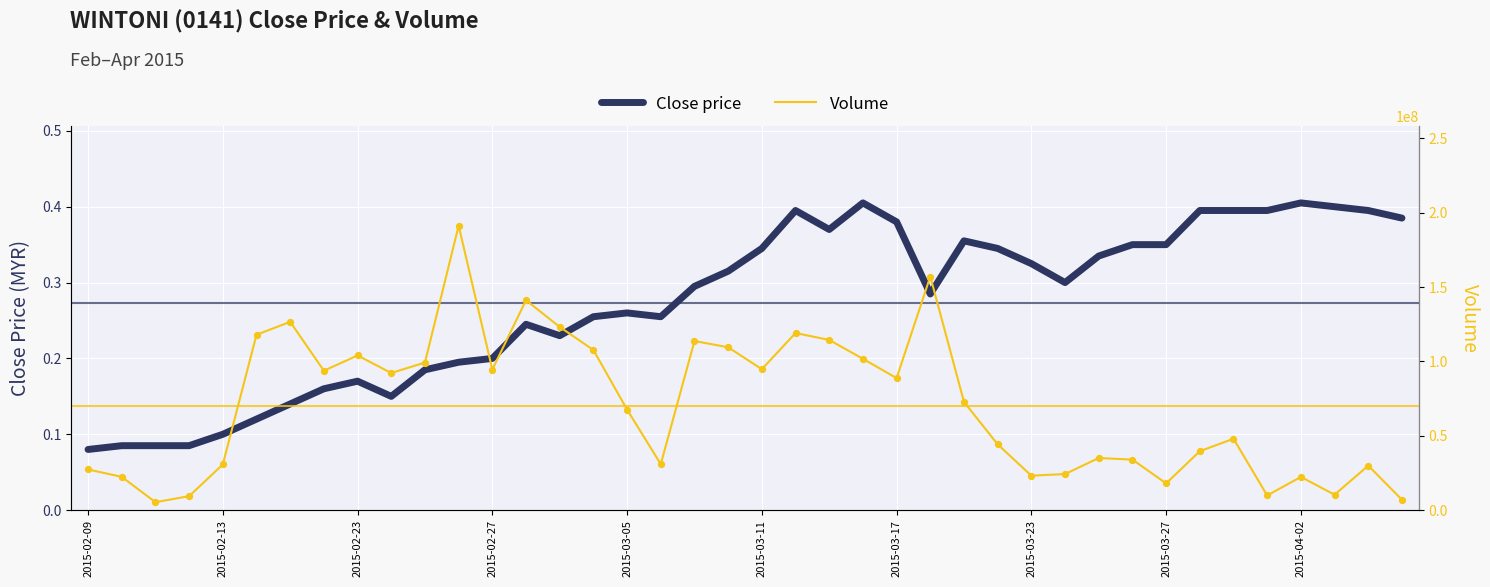

At which category is the sum across all series the highest?

11